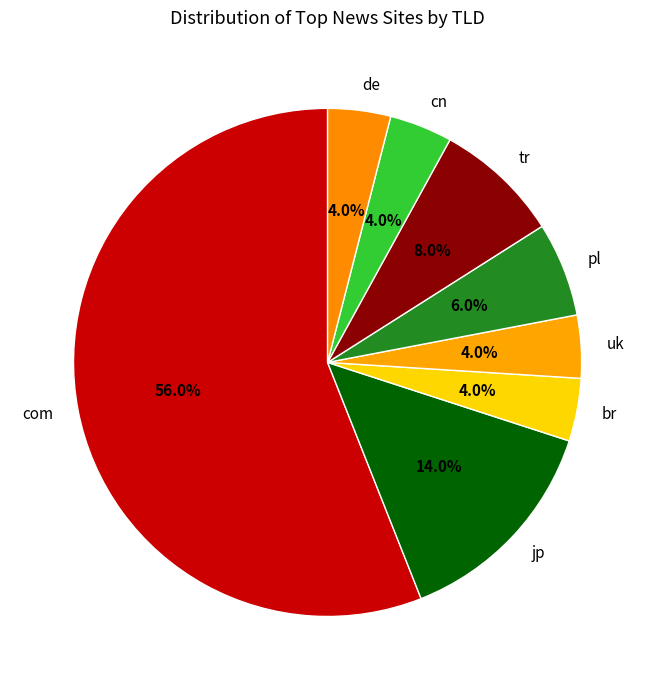

What percentage do de and jp together represent?

18.0%